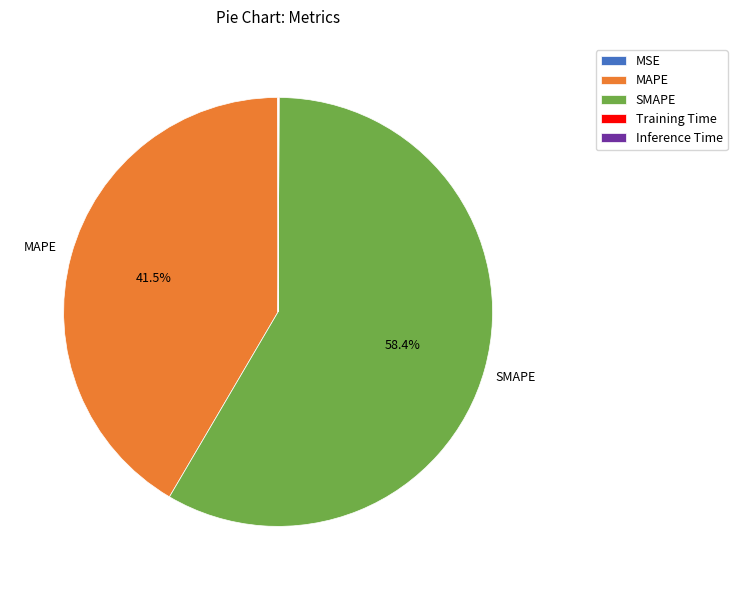

Which category accounts for the majority?

SMAPE